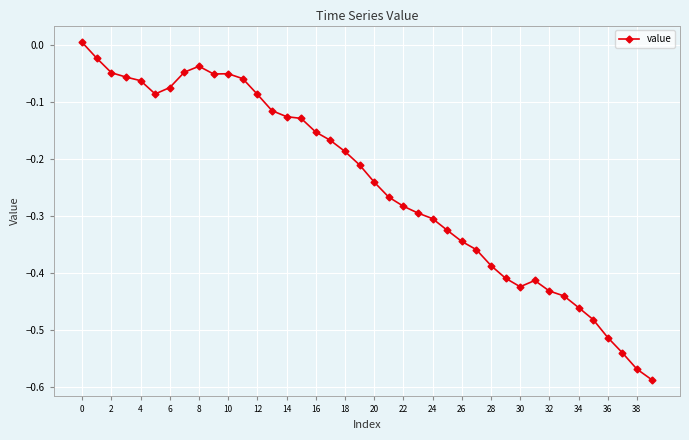

What is the sum of all values?

-9.8